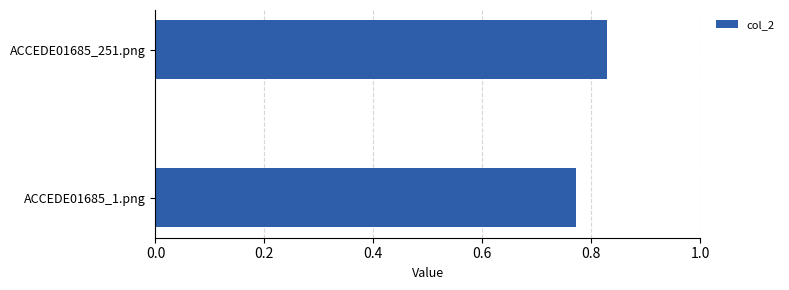

True or false: the data shows 1.3 at ACCEDE01685_251.png.

False